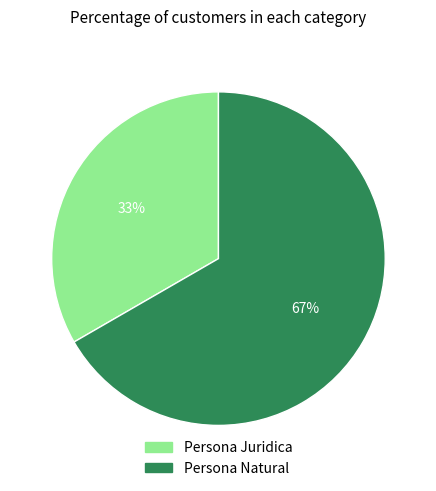

To the nearest percent, what is the average slice percentage?

50%